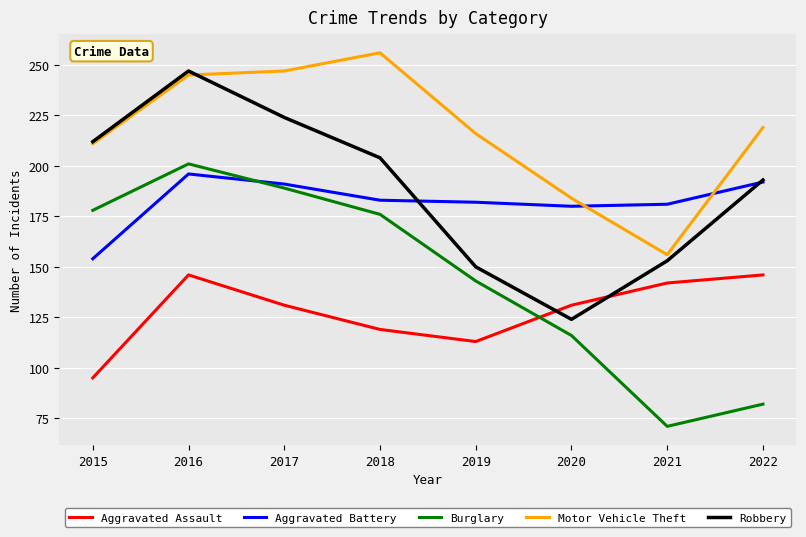

Reading left to right, transcribe all the data shown in this chart.

Aggravated Assault: 95	146	131	119	113	131	142	146
Aggravated Battery: 154	196	191	183	182	180	181	192
Burglary: 178	201	189	176	143	116	71	82
Motor Vehicle Theft: 211	245	247	256	216	184	156	219
Robbery: 212	247	224	204	150	124	153	193